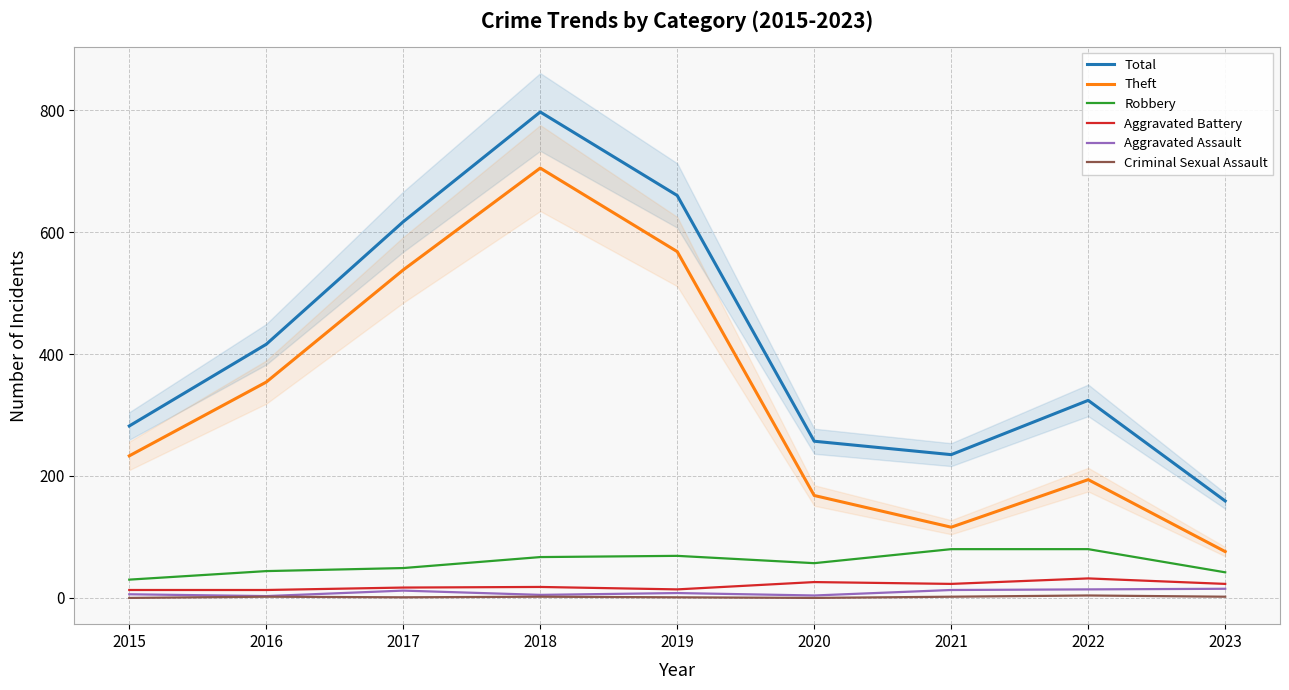

Does the chart have visible grid lines?

Yes